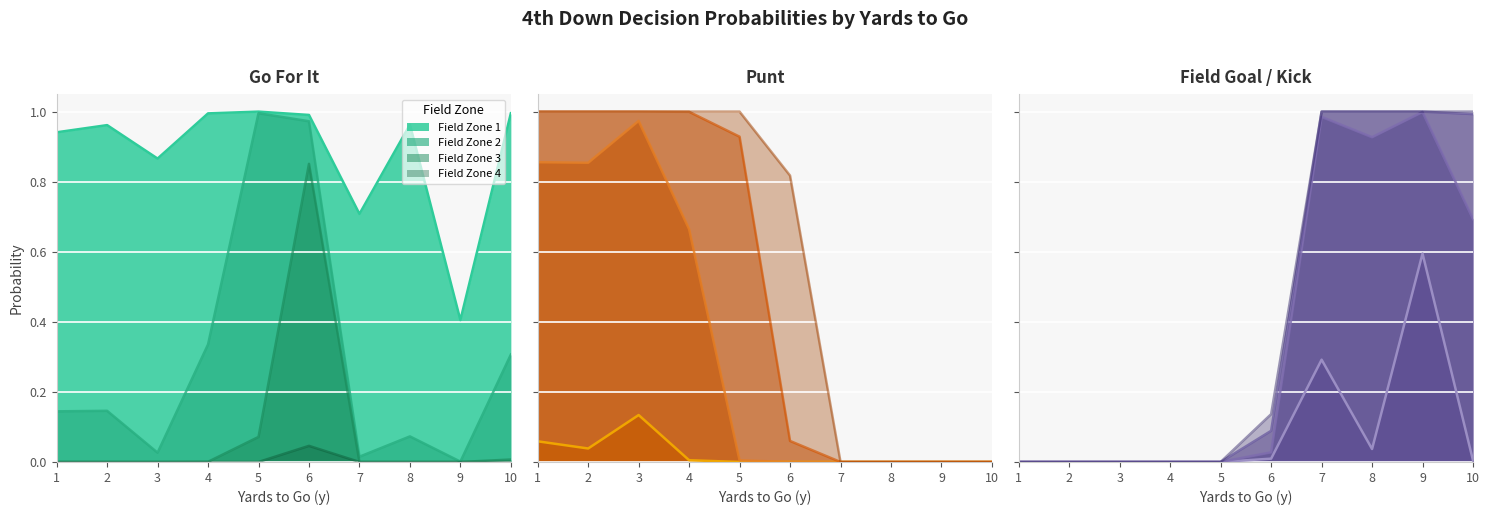

Reading left to right, extract all data points from this chart.

gofor: 0.9	1.0	0.9	1.0	1.0	1.0	0.7	1.0	0.4	1.0	0.1	0.1	0.0	0.3	1.0	1.0	0.0	0.1	0.0	0.3	0.0	0.0	0.0	0.0	0.1	0.9	0.0	0.0	0.0	0.0	0.0	0.0	0.0	0.0	0.0	0.0	0.0	0.0	0.0	0.0
punt: 0.1	0.0	0.1	0.0	0.0	0.0	0.0	0.0	0.0	0.0	0.9	0.9	1.0	0.7	0.0	0.0	0.0	0.0	0.0	0.0	1.0	1.0	1.0	1.0	0.9	0.1	0.0	0.0	0.0	0.0	1.0	1.0	1.0	1.0	1.0	0.8	0.0	0.0	0.0	0.0
kick: 0.0	0.0	0.0	0.0	0.0	0.0	0.3	0.0	0.6	0.0	0.0	0.0	0.0	0.0	0.0	0.0	1.0	0.9	1.0	0.7	0.0	0.0	0.0	0.0	0.0	0.1	1.0	1.0	1.0	1.0	0.0	0.0	0.0	0.0	0.0	0.1	1.0	1.0	1.0	1.0